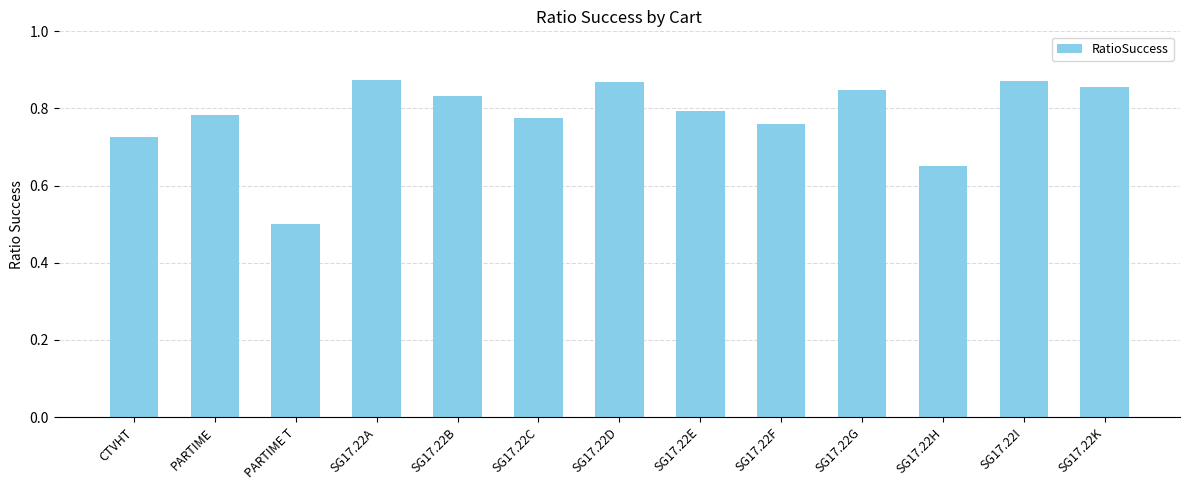

What is the label of the 5th bar from the right?

SG17.22F